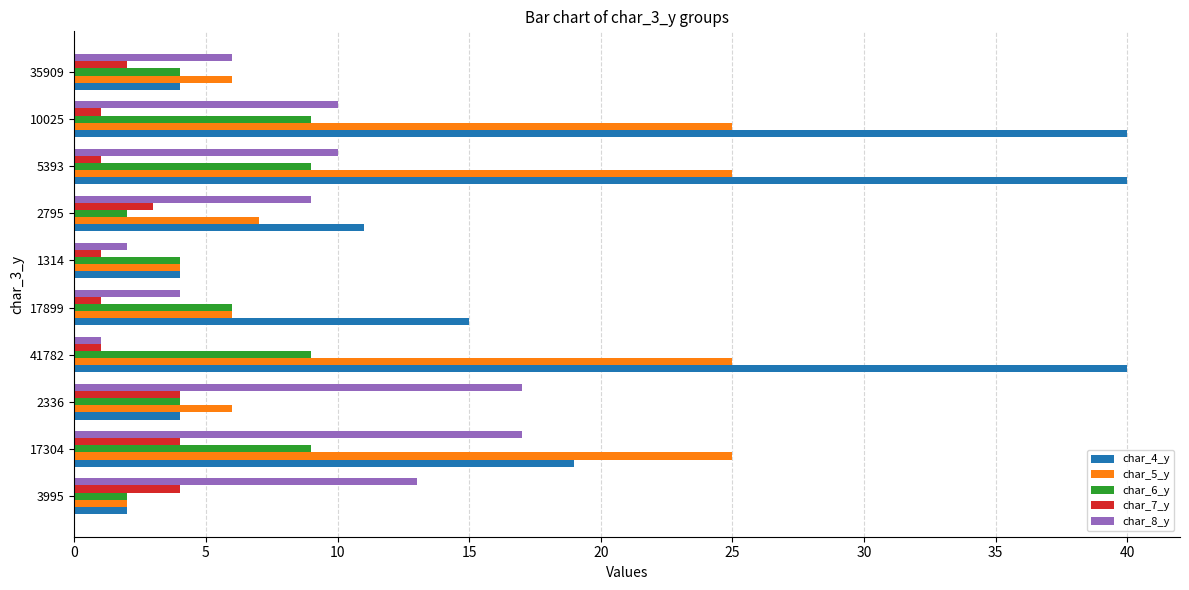

The value of char_4_y at 41782 is 59. True or false?

False